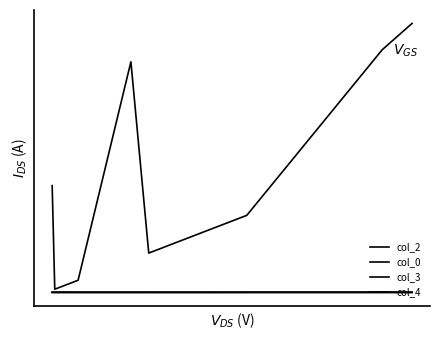

Is this an area chart (filled region under the line)?

No